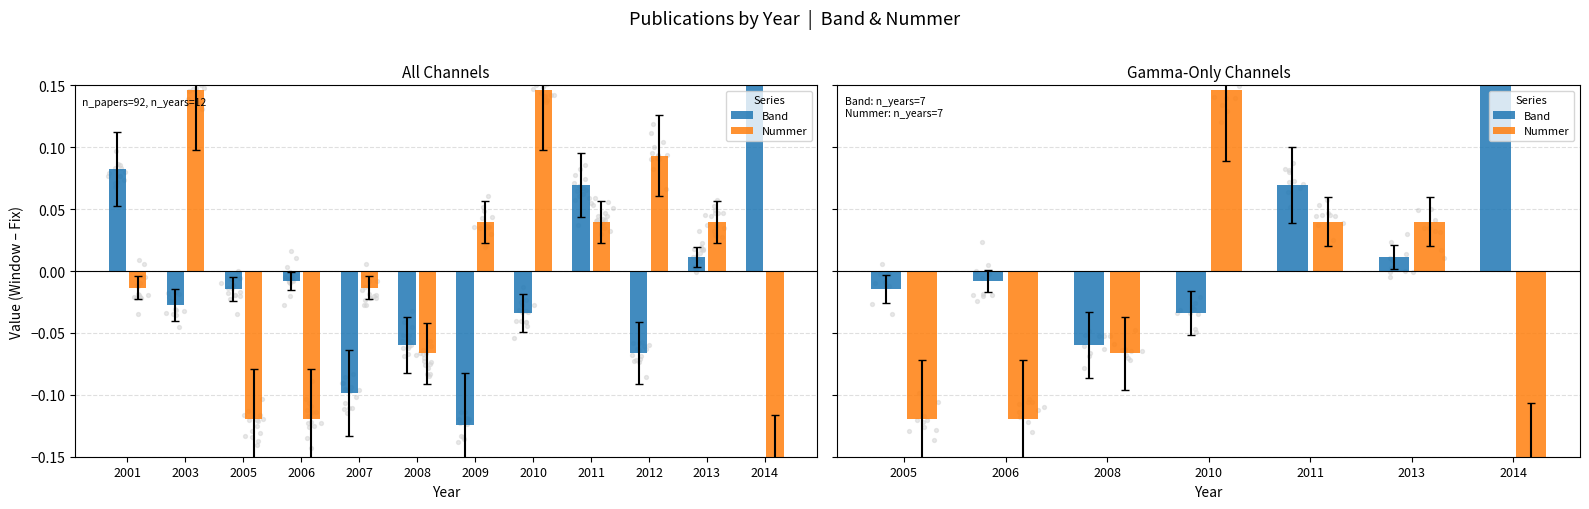

Which series contains the lowest Y value?

Nummer